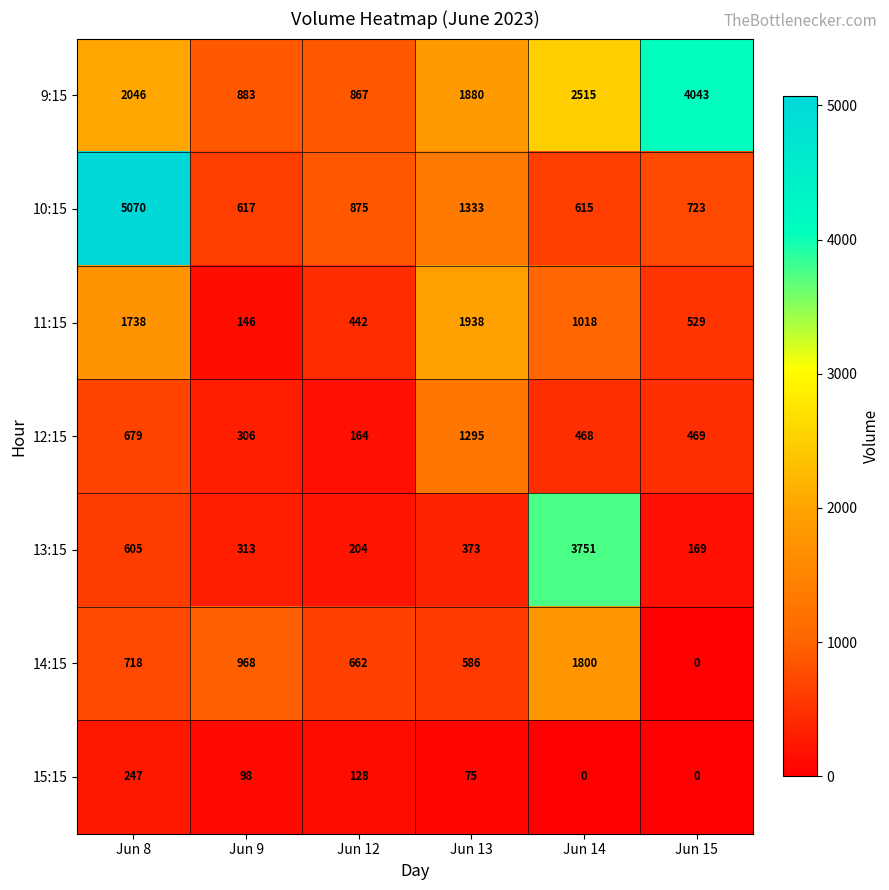

Which series has the largest total across all categories?

9:15